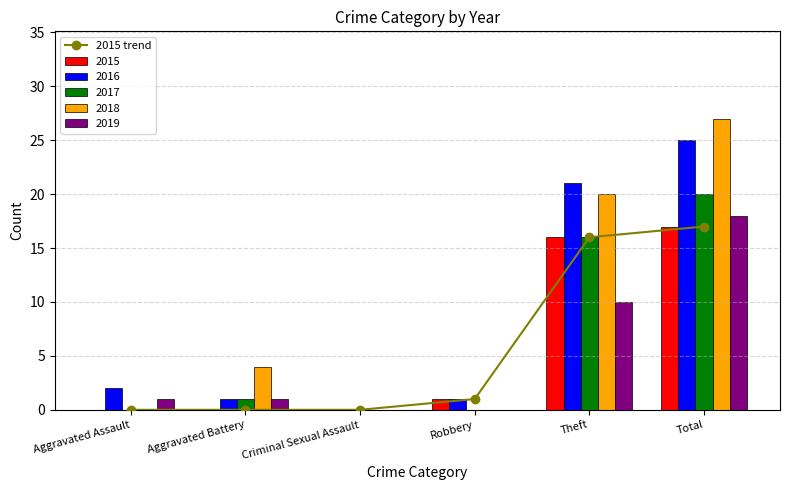

Reading left to right, list all the values displayed in this chart.

Aggravated Assault=0	Aggravated Battery=0	Criminal Sexual Assault=0	Robbery=1	Theft=16	Total=17